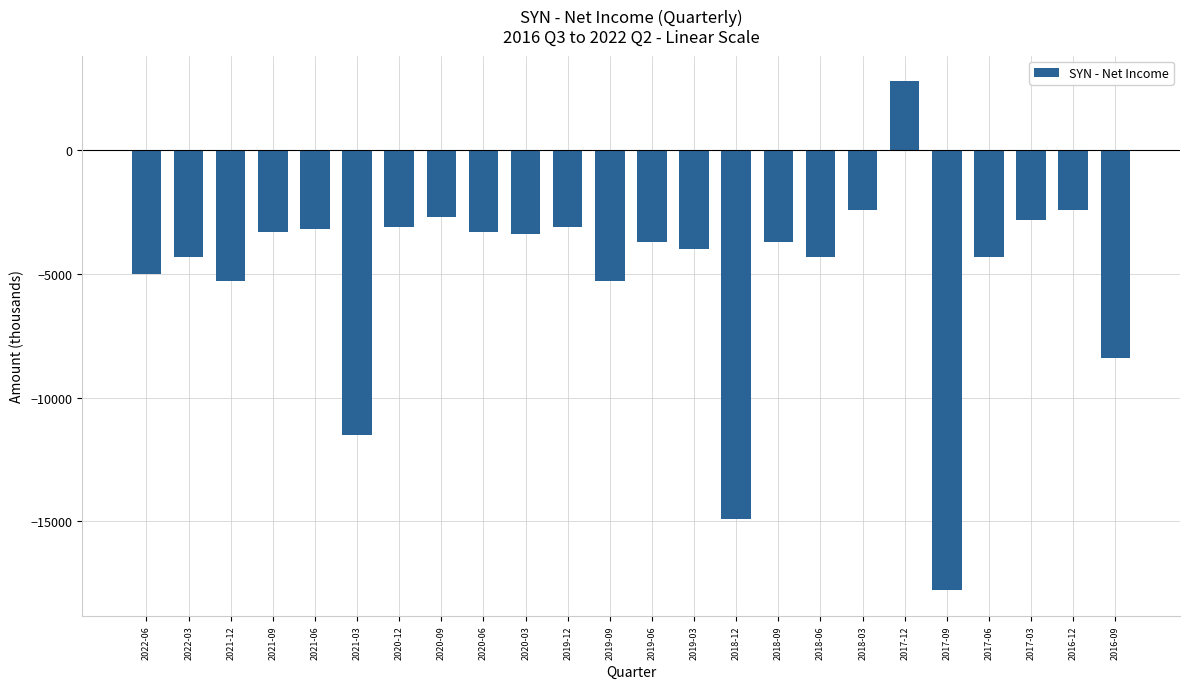

How many values are above zero?

1